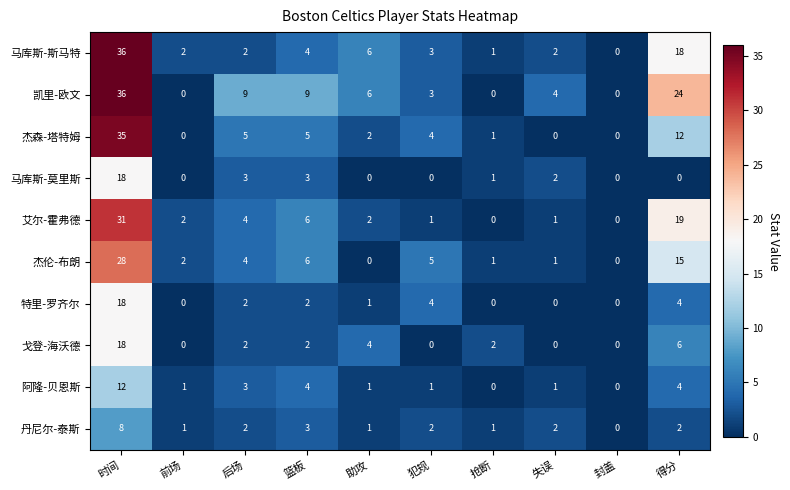

Which category has the highest value across all series?

时间